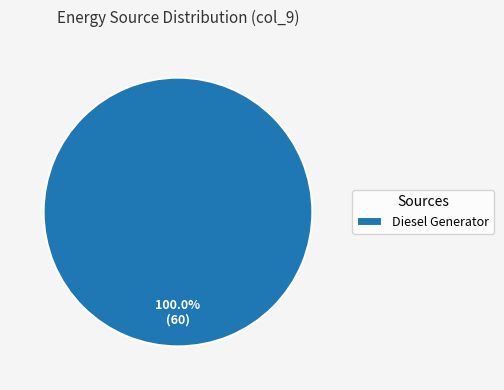

Which slice represents more than half of the pie?

Diesel Generator